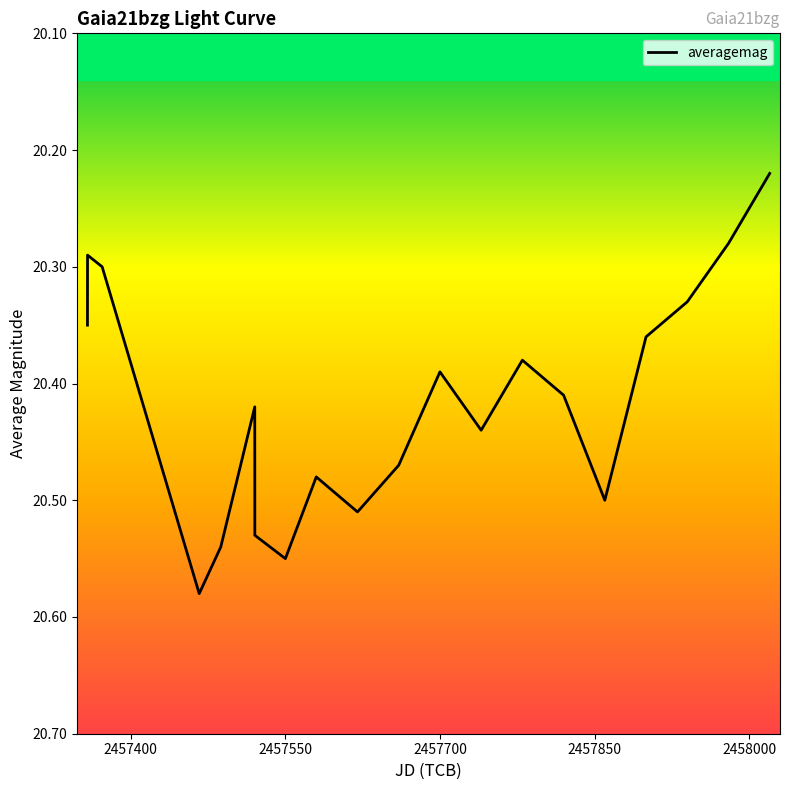

What is the difference between the maximum and minimum values?

0.4